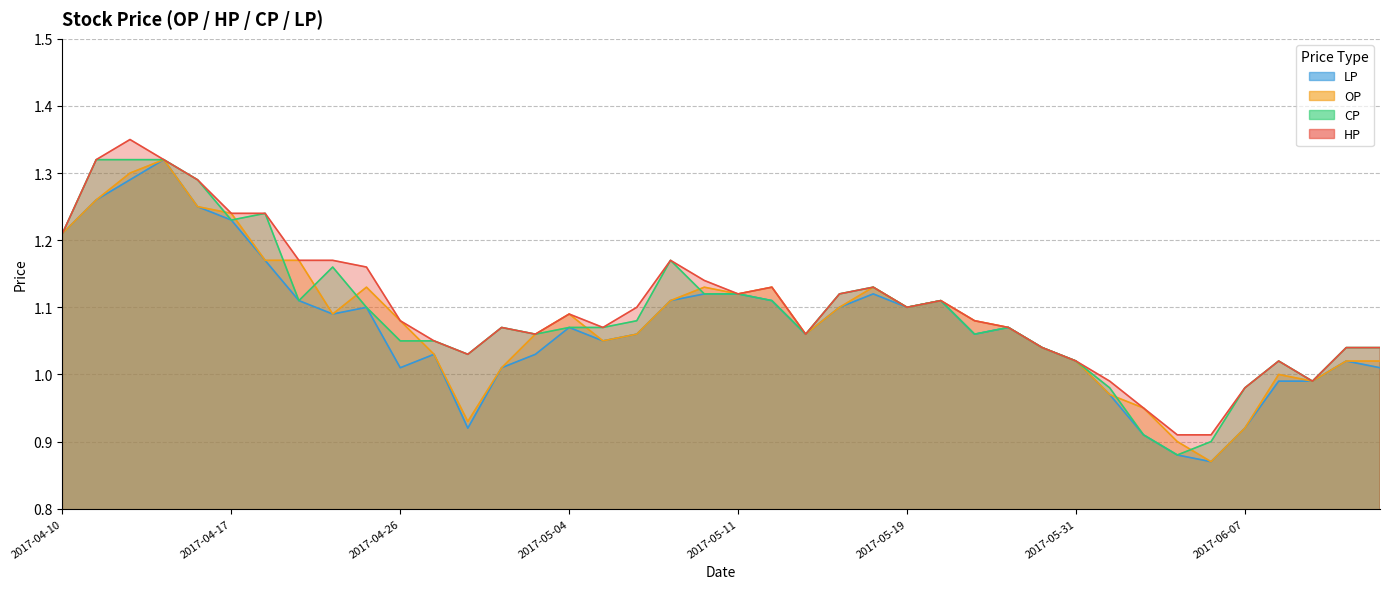

Which category has the lowest value across all series?

2017-06-06